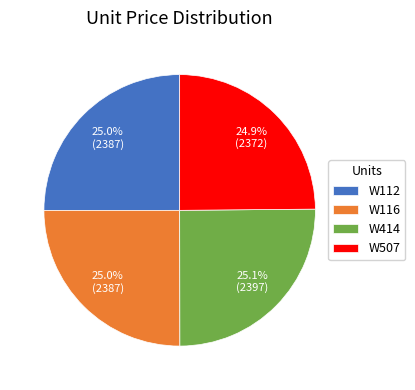

Is it true that W414 is 13% of the pie?

False